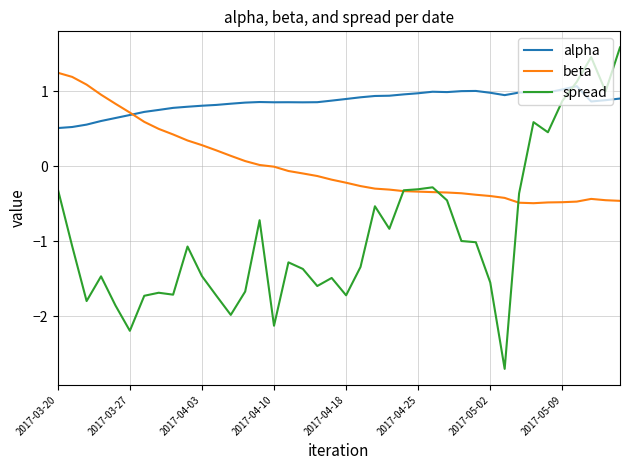

How many intersections are there between beta and alpha?

1